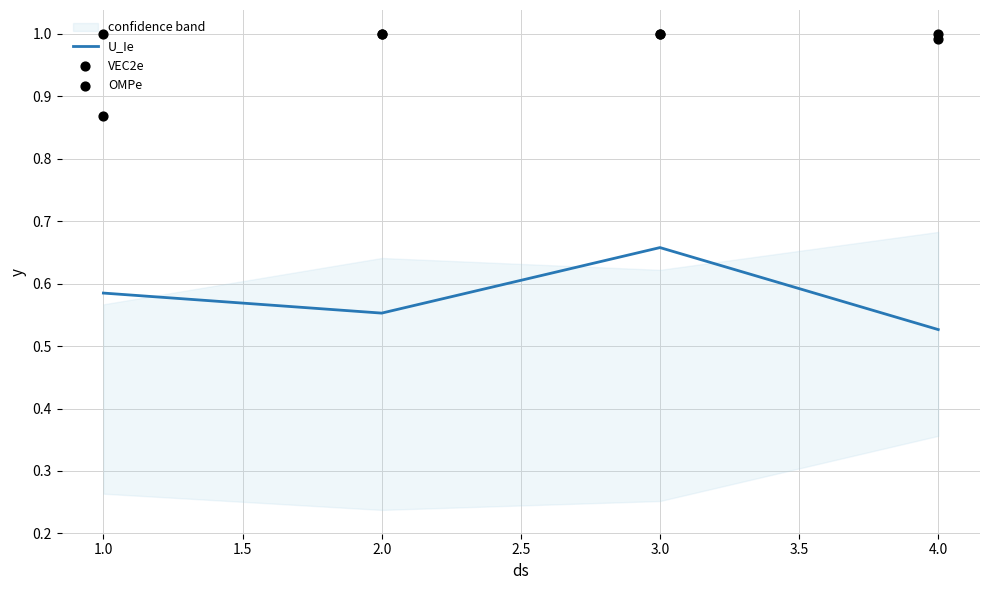

What are all the series names shown in the legend?

U_Ie, VEC2e, OMPe